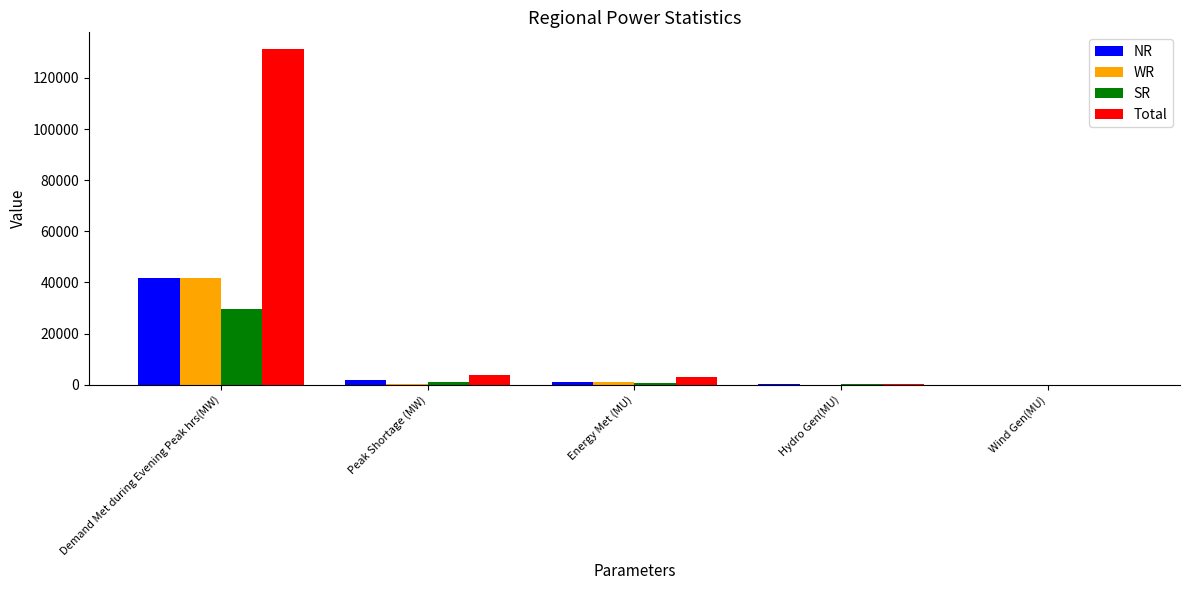

Which category has the highest value across all series?

Demand Met during Evening Peak hrs(MW)